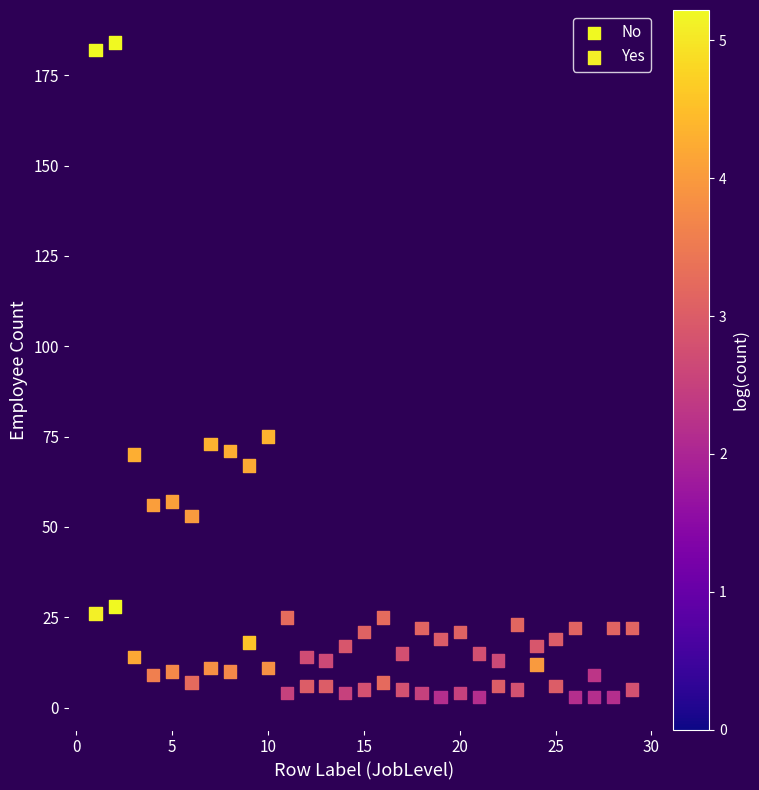

Which series reaches the maximum Y coordinate?

No